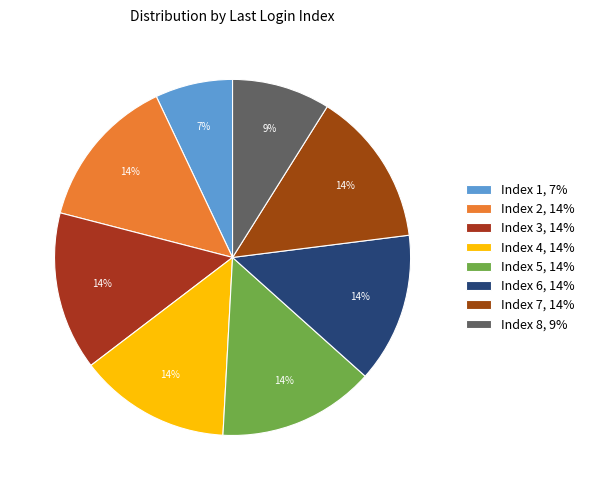

Does any single category account for the majority?

No